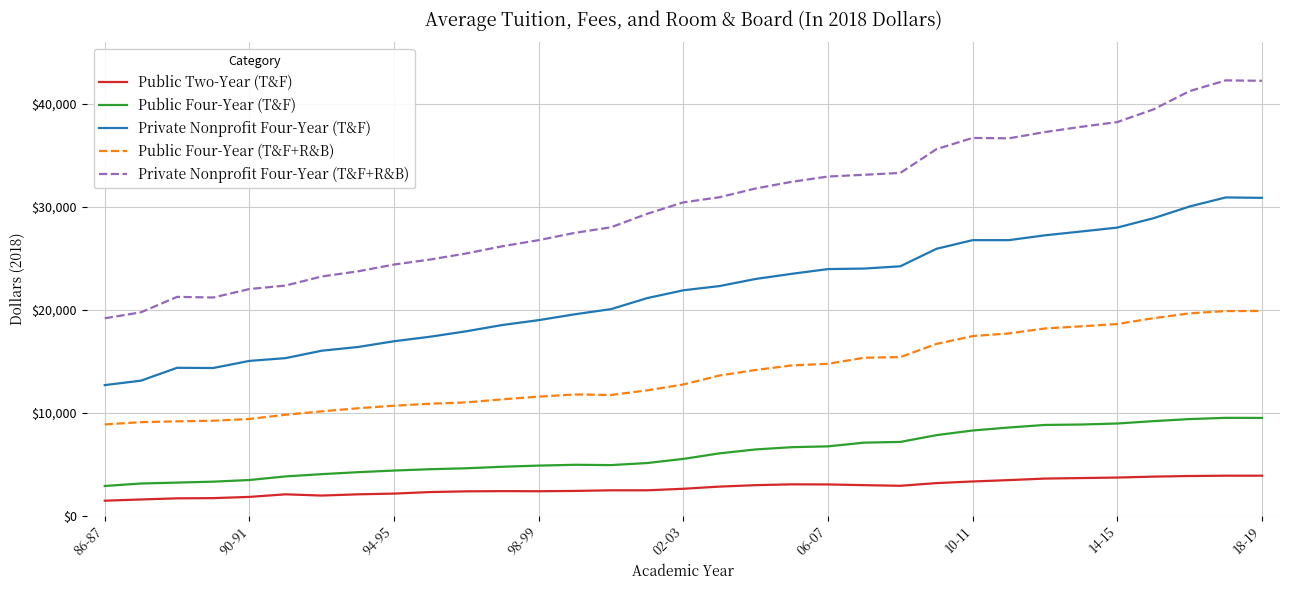

What is the maximum value shown in the chart?

42300